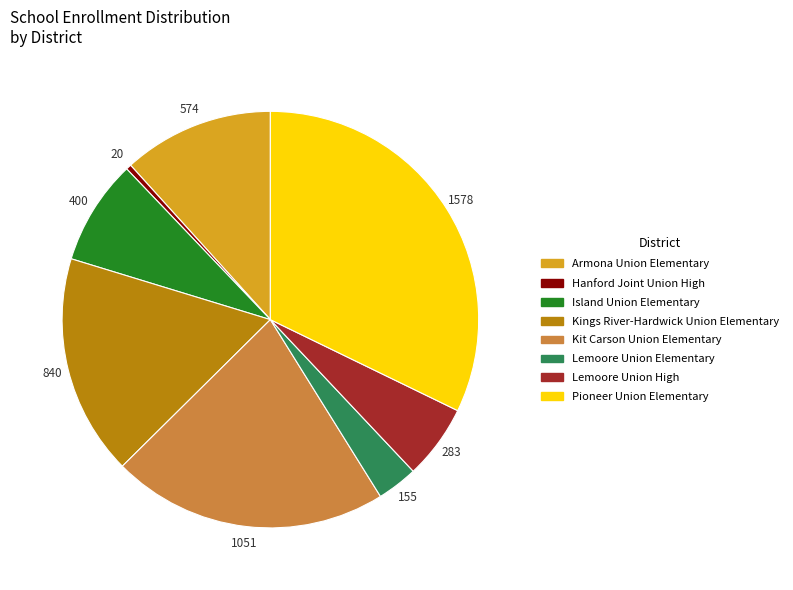

Count the number of slices in the pie.

8